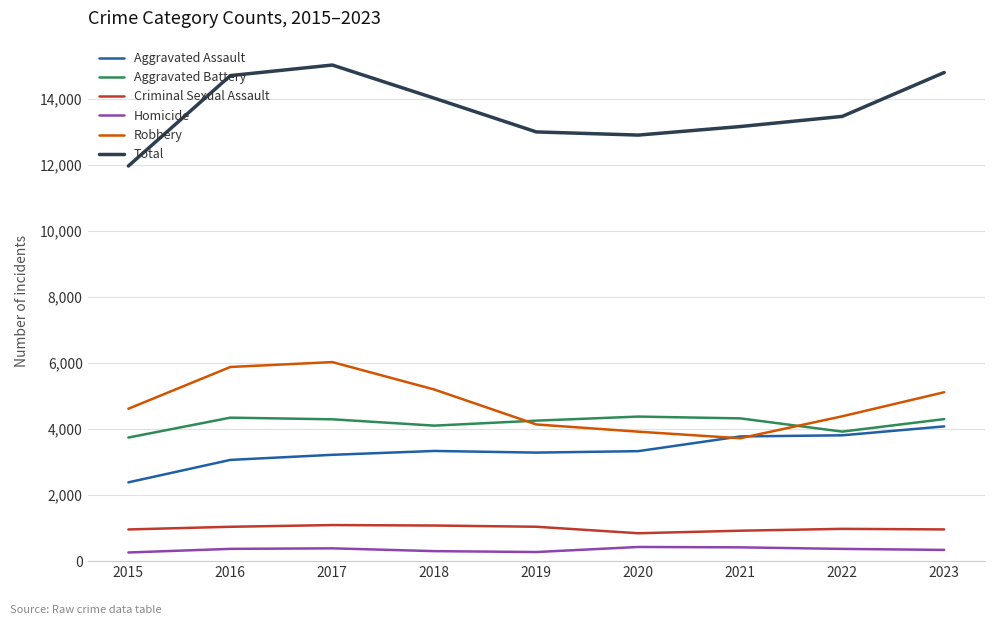

What is the difference between the highest and lowest values at 2020?

12478